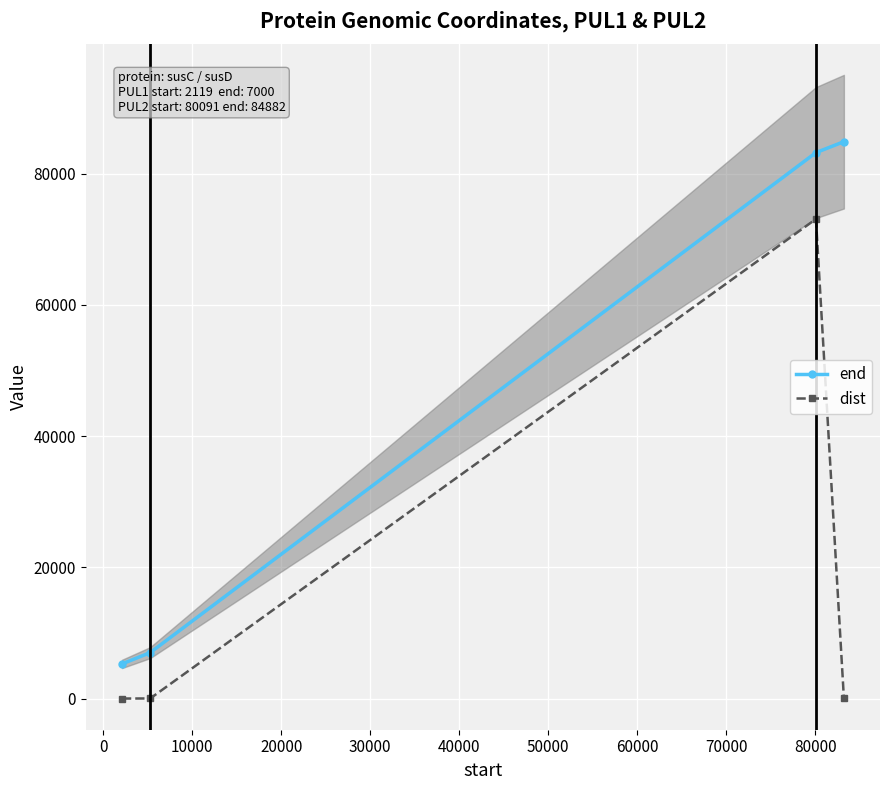

How many values in the end series exceed 83216?

1